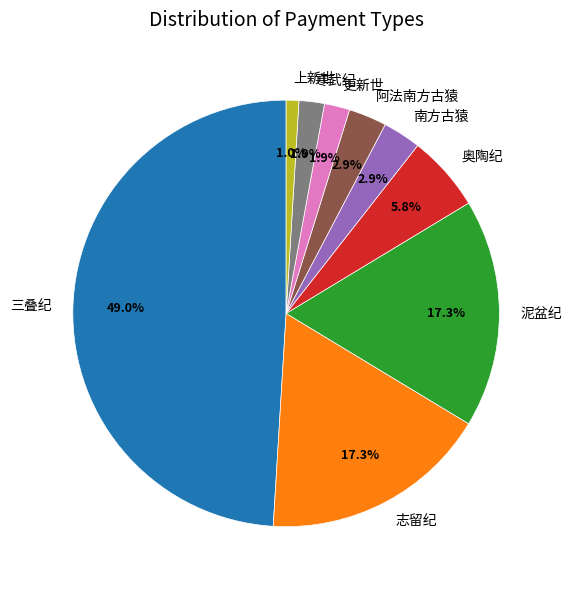

Does 上新世 account for over 50% of the chart?

No